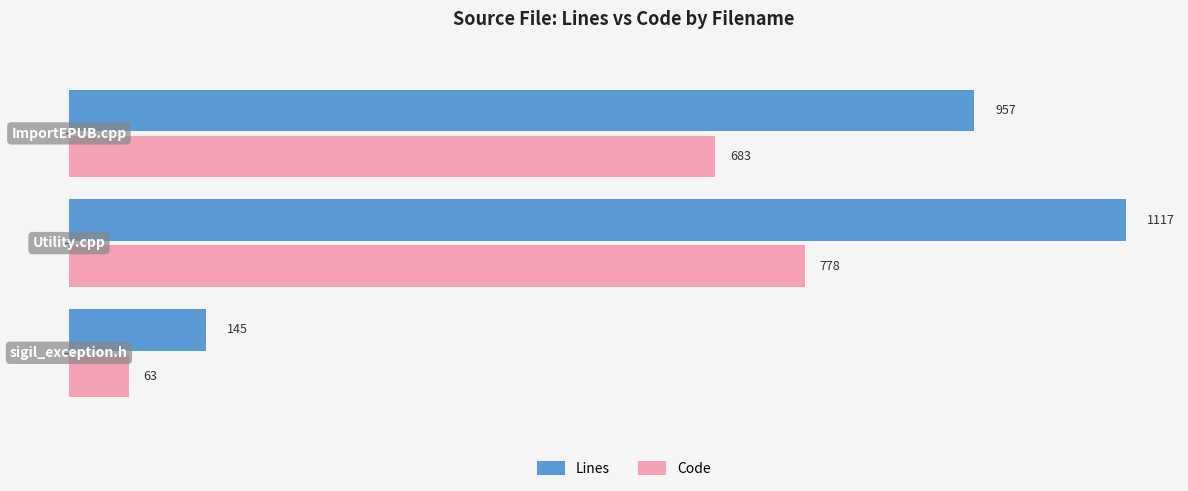

What is the maximum value for Code?

778